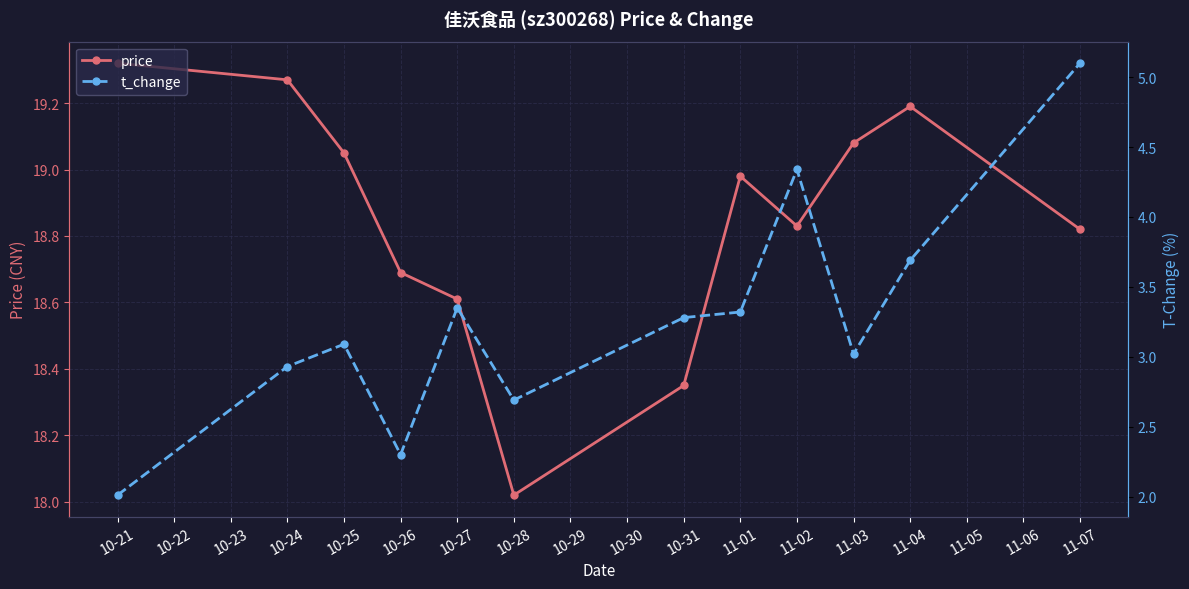

At which label does price reach its minimum?

10-28